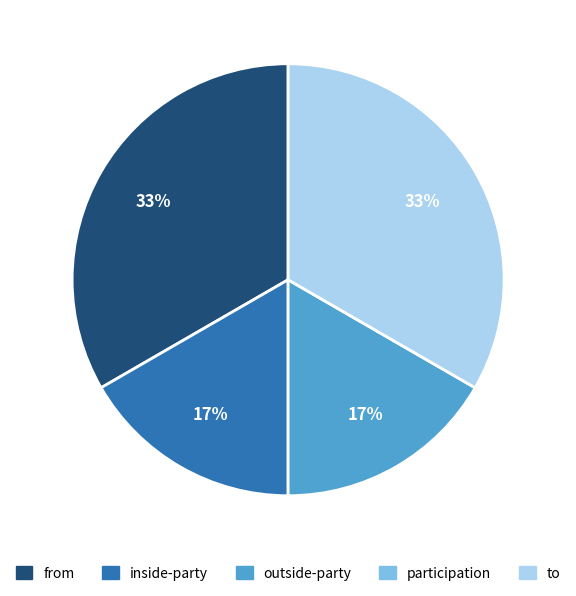

Is inside-party the majority of the pie?

No